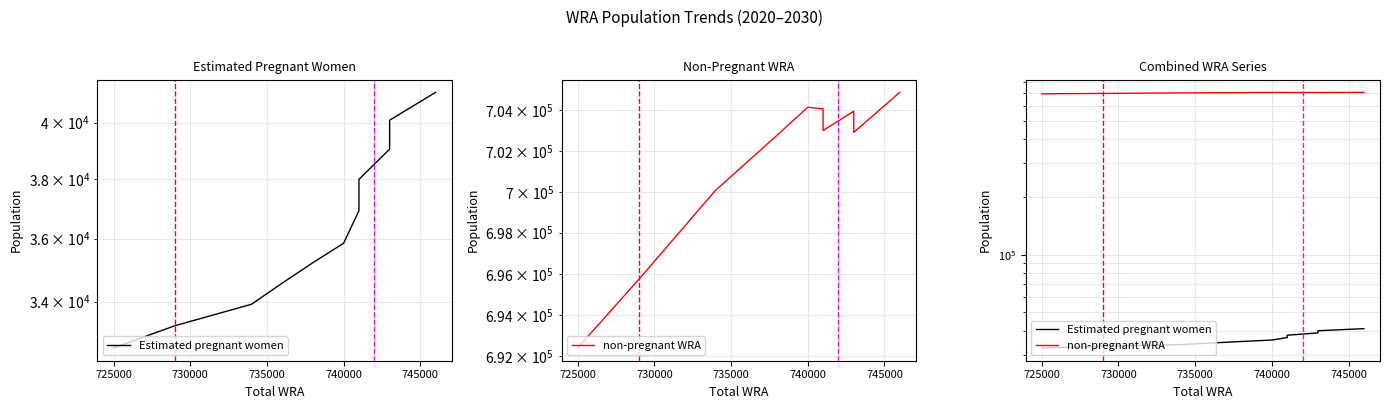

Where is the first local minimum for non-pregnant WRA?

725000